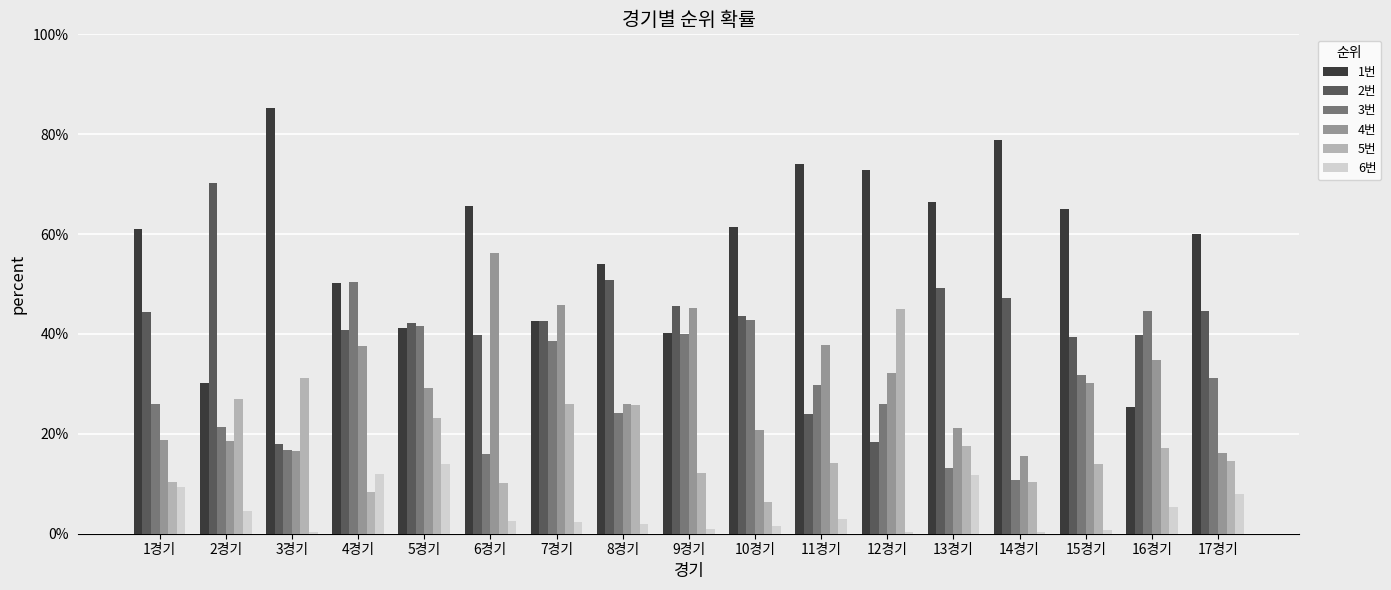

What are all the series names shown in the legend?

1번, 2번, 3번, 4번, 5번, 6번